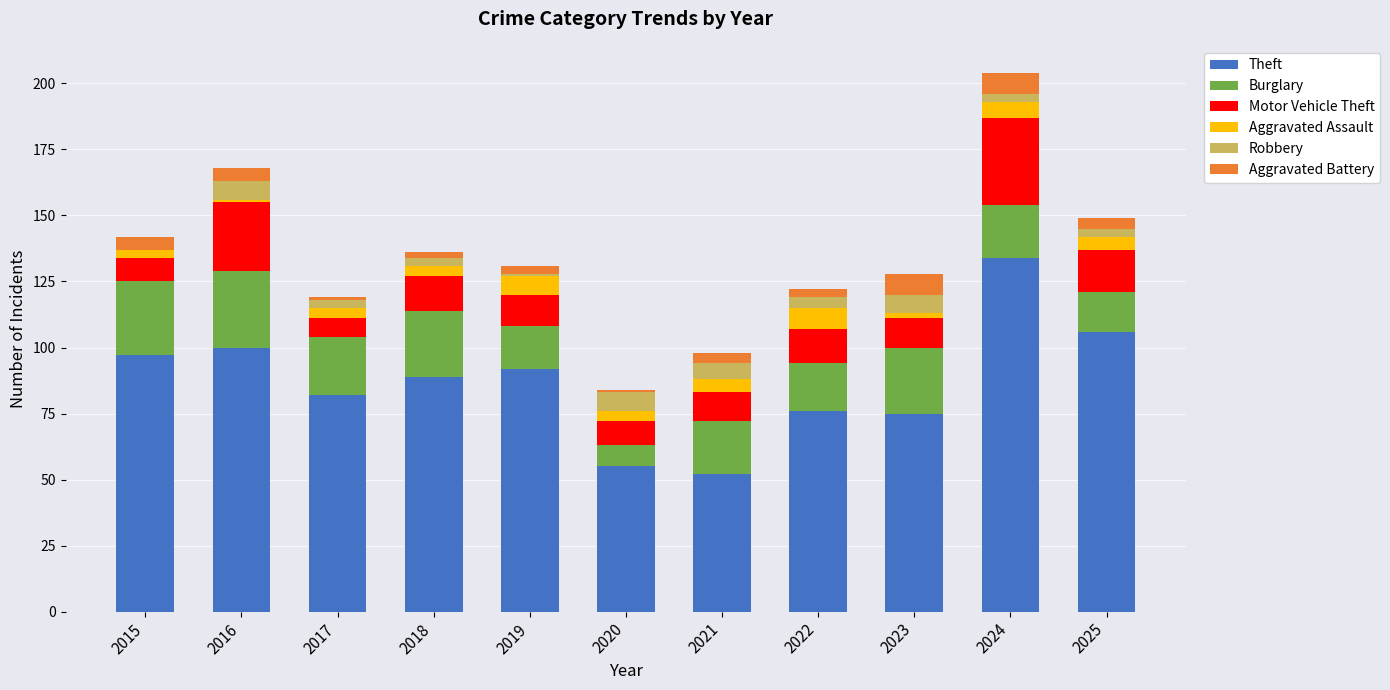

At which category is the sum across all series the highest?

2024